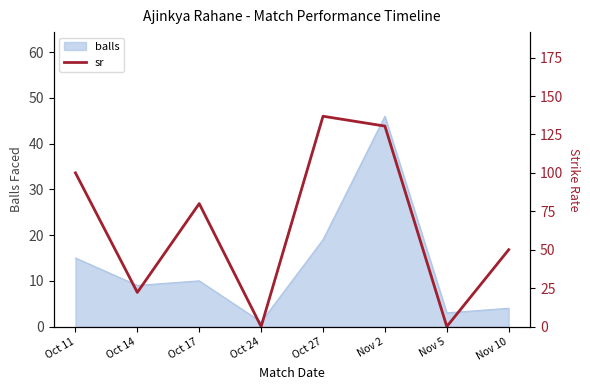

Is it true that the value at Oct 24 is -77.3?

False